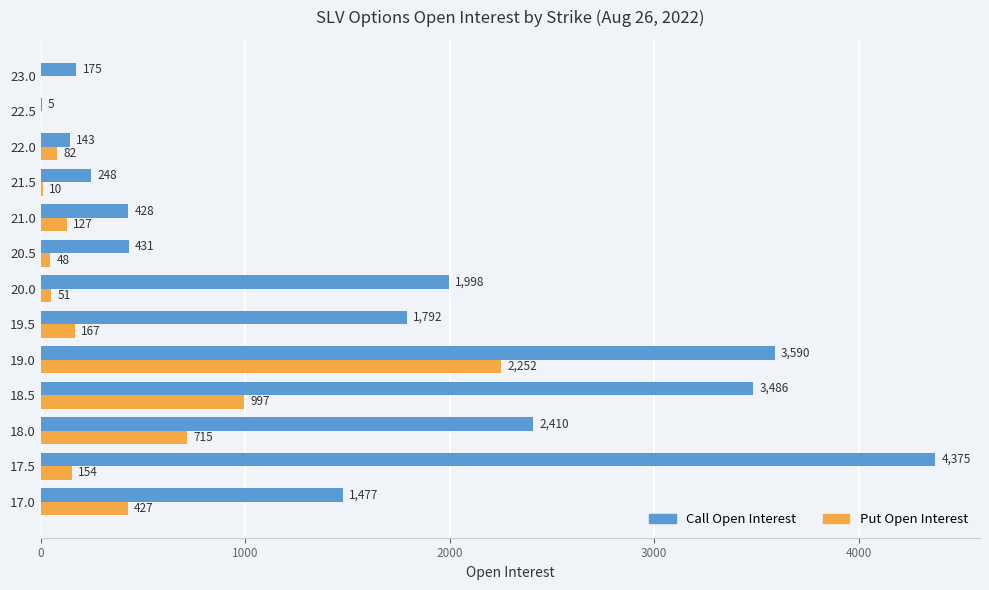

Which series has the largest range (max minus min)?

Call Open Interest